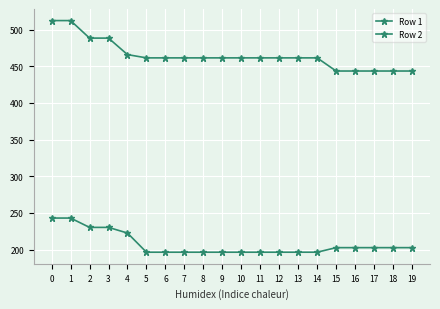

The Row 2 series shows 488.4 at 2. True or false?

True